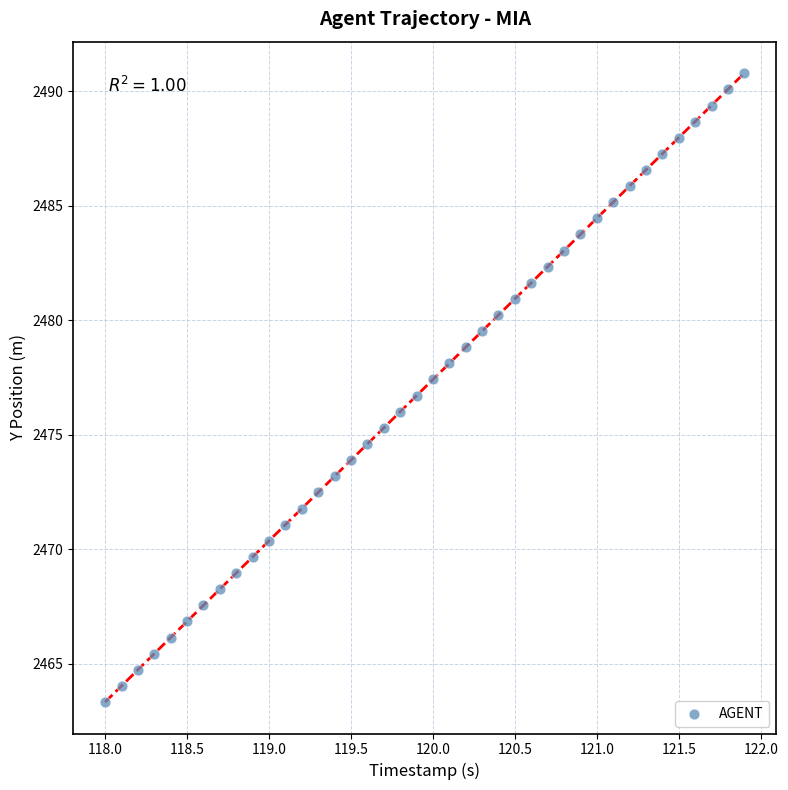

What is the range of X values (max minus min)?

3.9